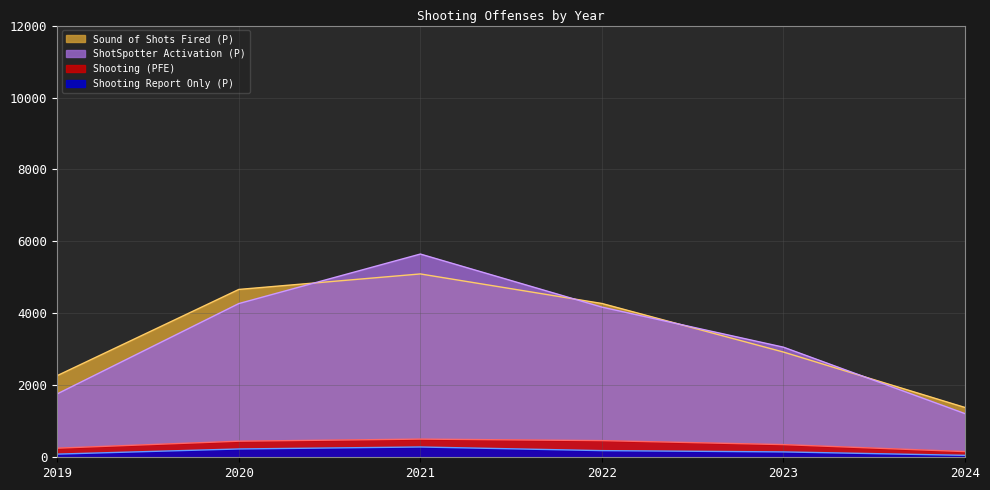

At which category does Shooting (PFE) reach its first local peak?

2021